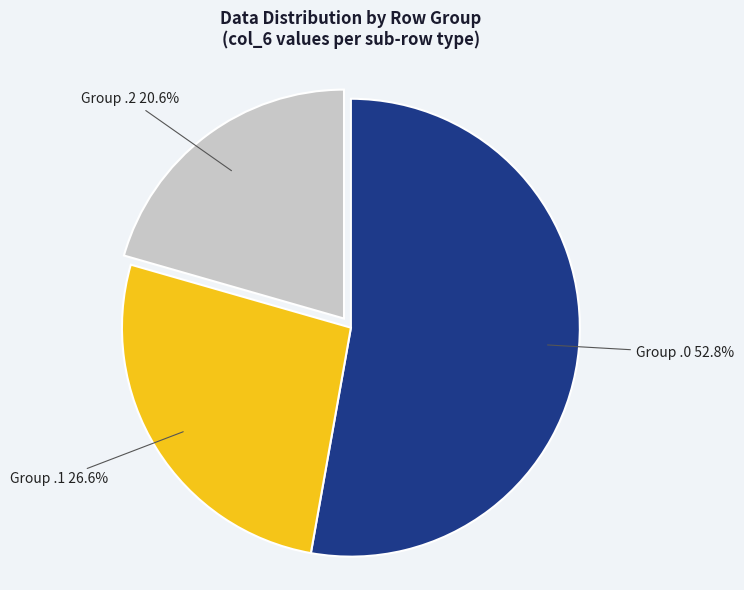

How many slices are in this pie chart?

3